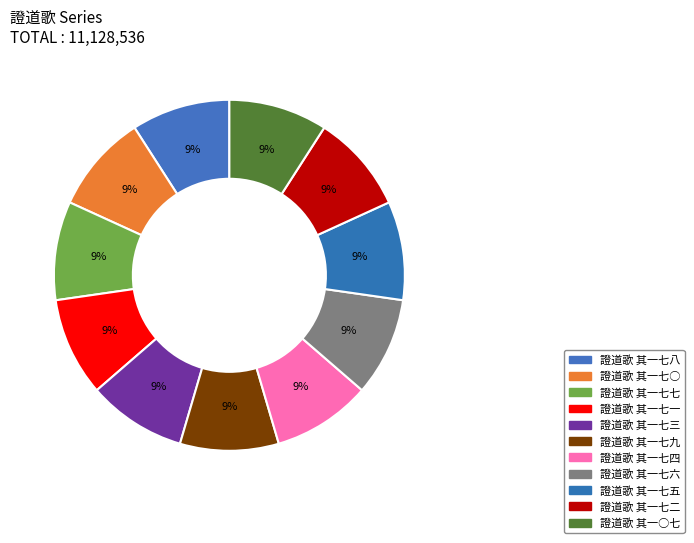

What is the ratio of the value at 證道歌 其一七九 to the value at 證道歌 其一七五?

1.0